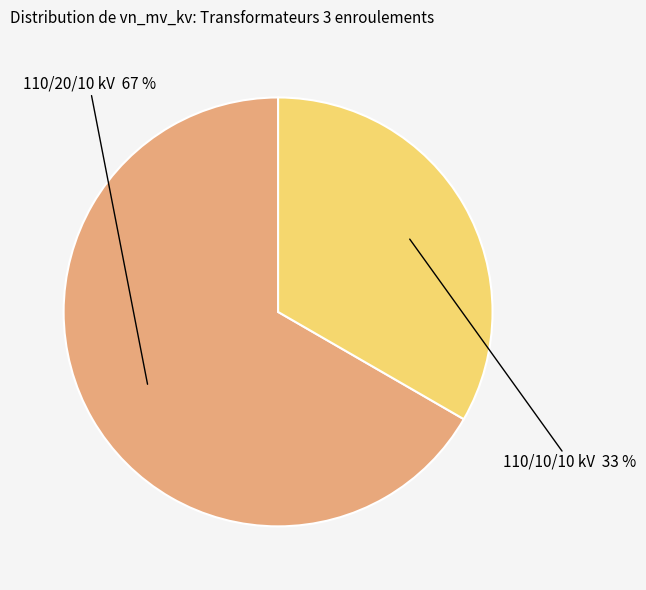

To the nearest percent, what is the average slice percentage?

50%